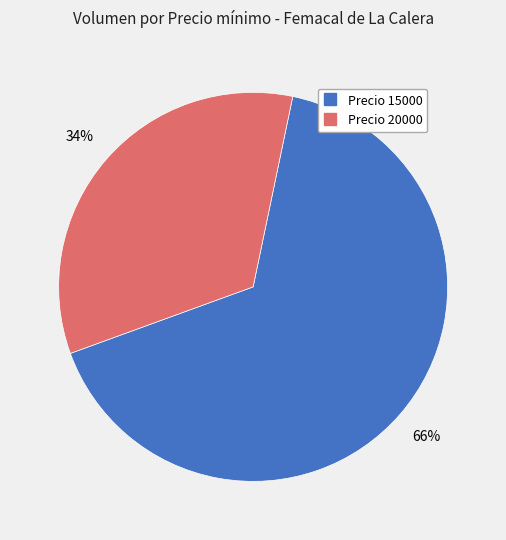

Does any single category account for the majority?

Yes